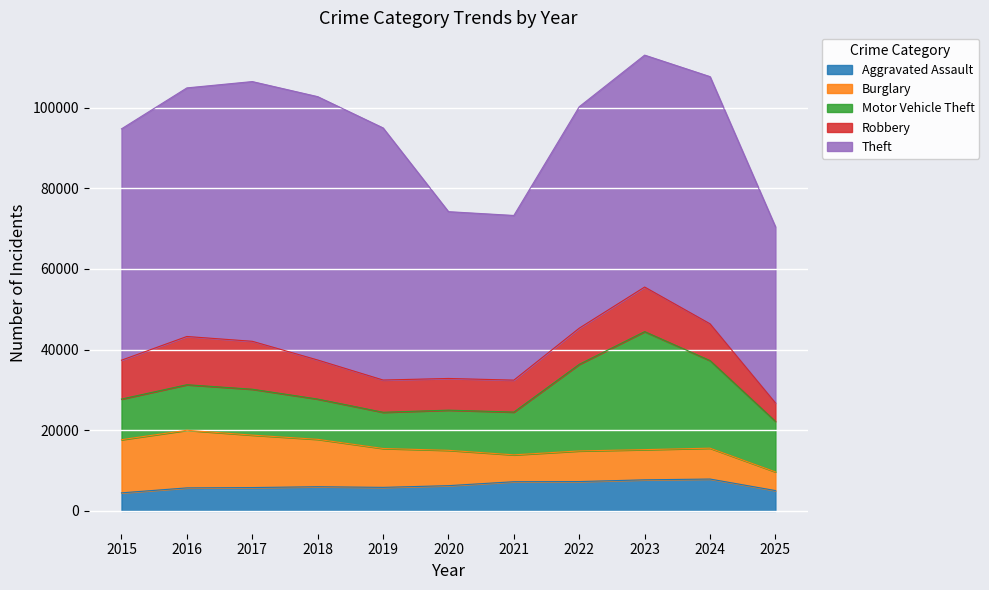

What is the sum of the Theft values at 2018 and 2021?

106111